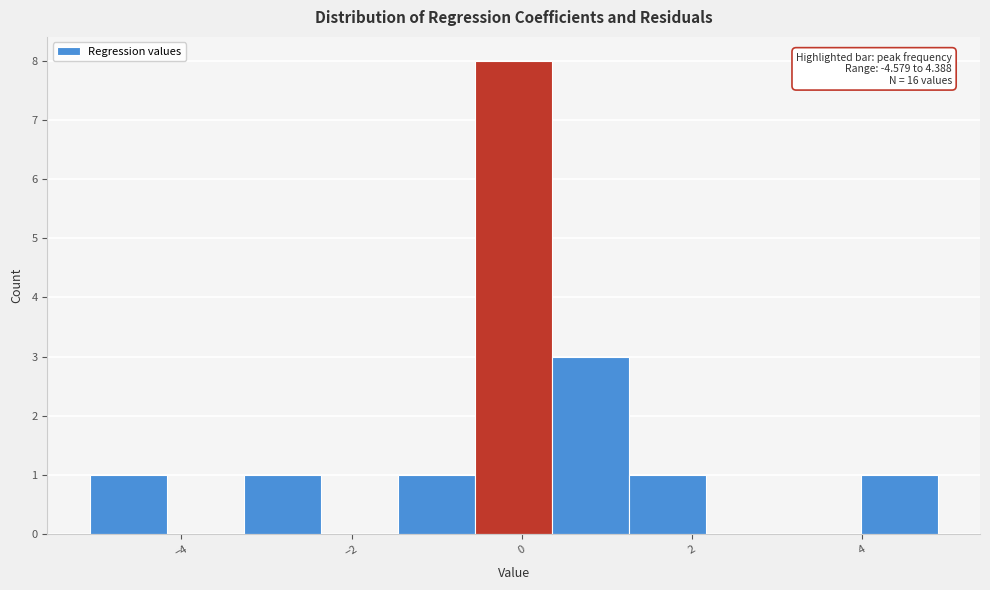

Over which range of the x-axis is the bar tallest?

-0.6 to 0.4